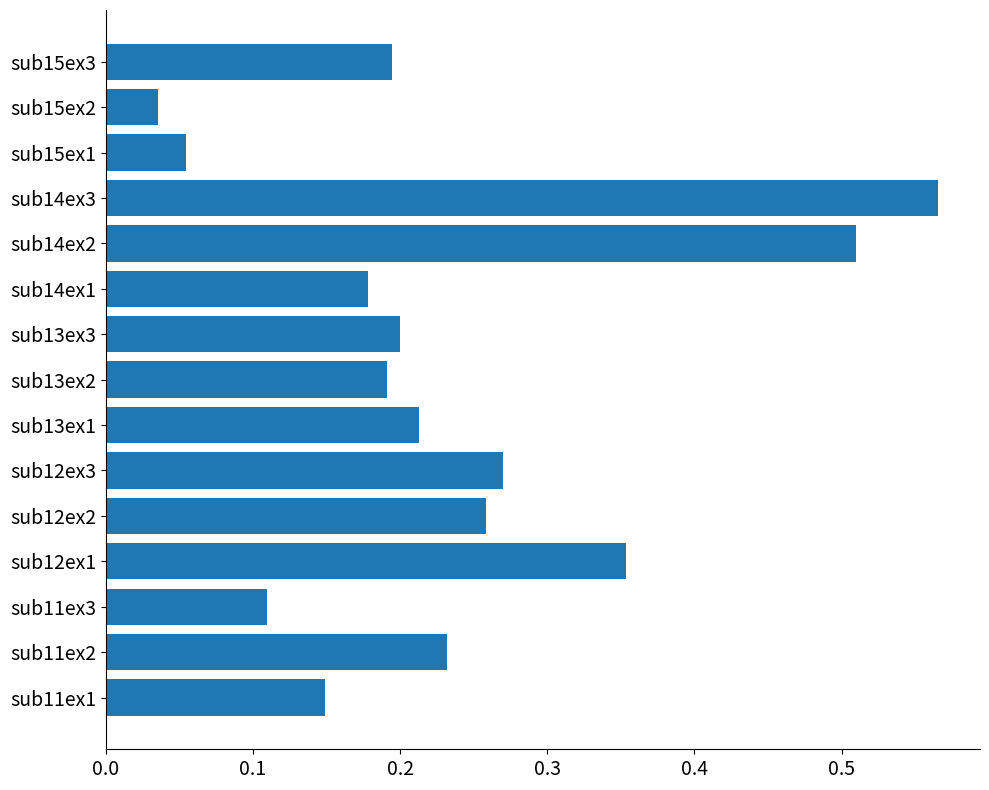

Which category has the highest value across all series?

sub14ex3